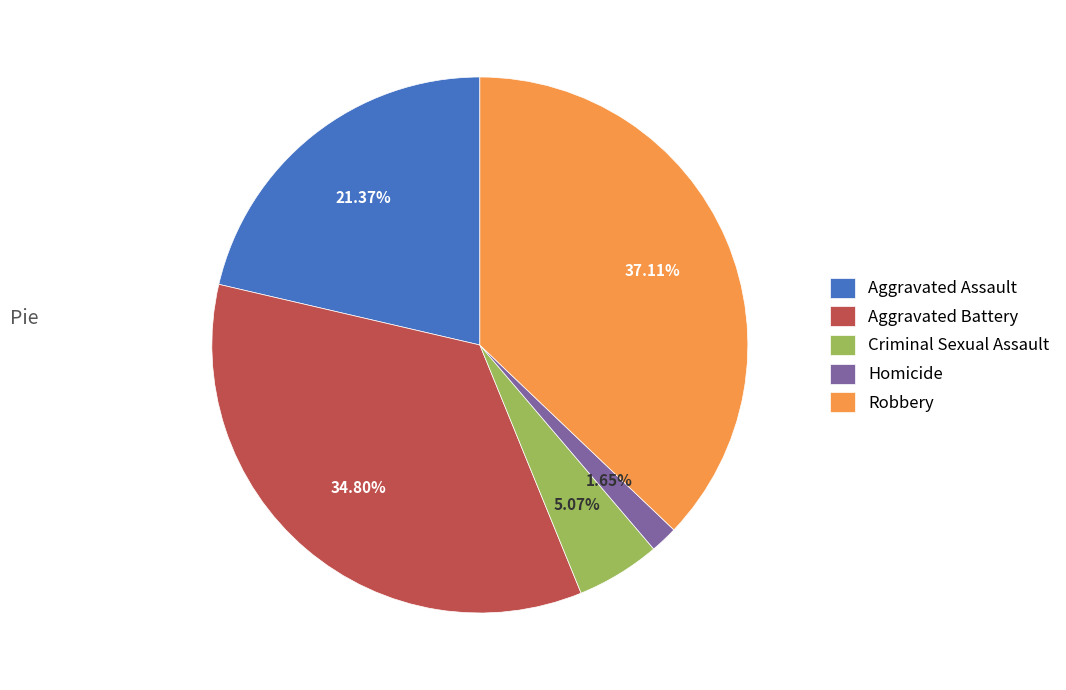

How many segments does this pie chart have?

5